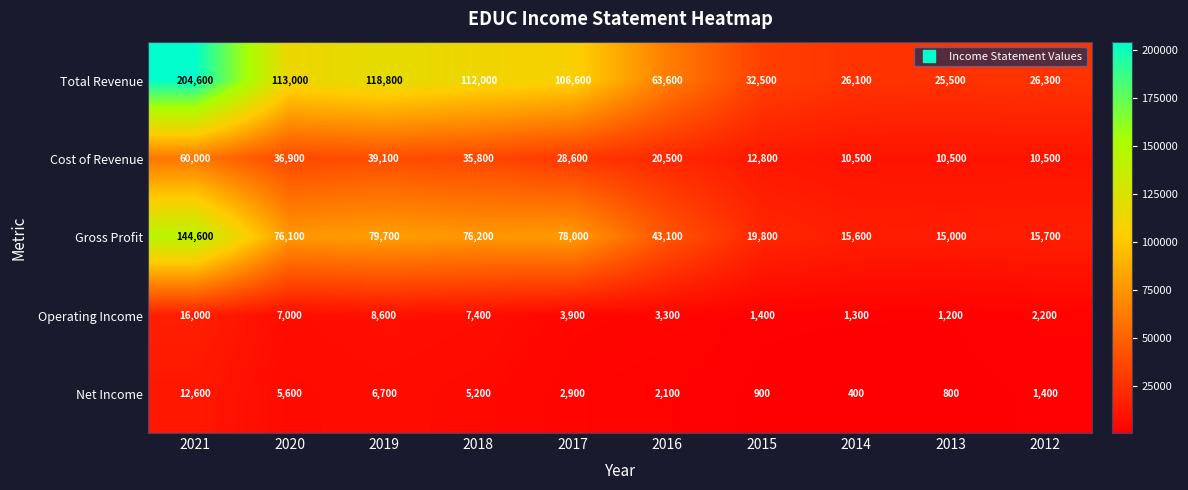

How many data points in Net Income are less than 2900?

5